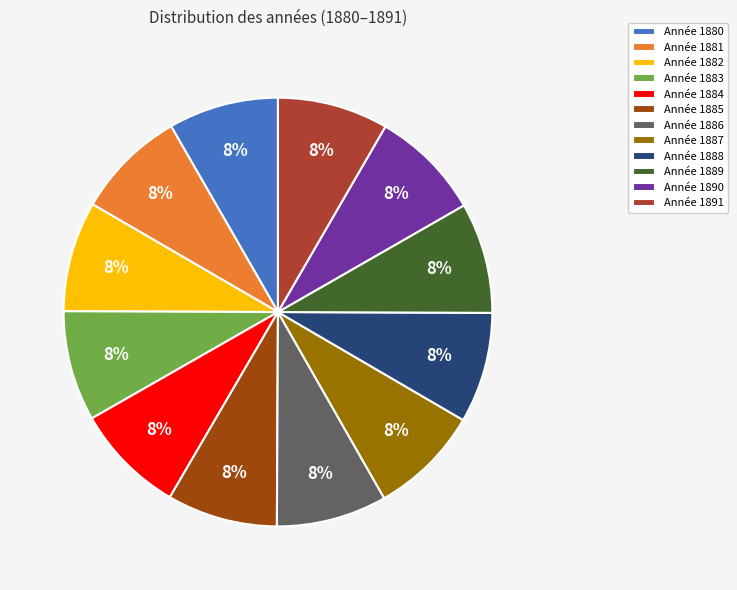

What percentage is the Année 1890 slice, to the nearest percent?

8%